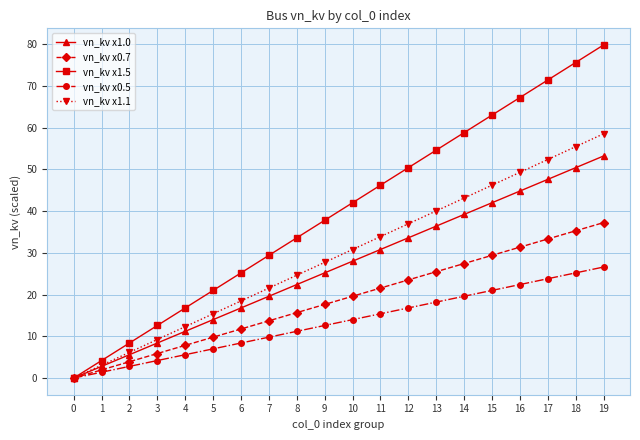

At which label does vn_kv x1.0 reach its peak?

19